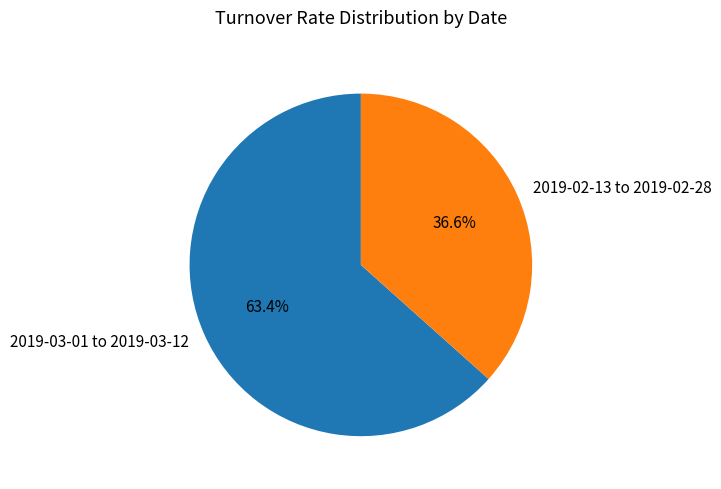

How many segments does this pie chart have?

2